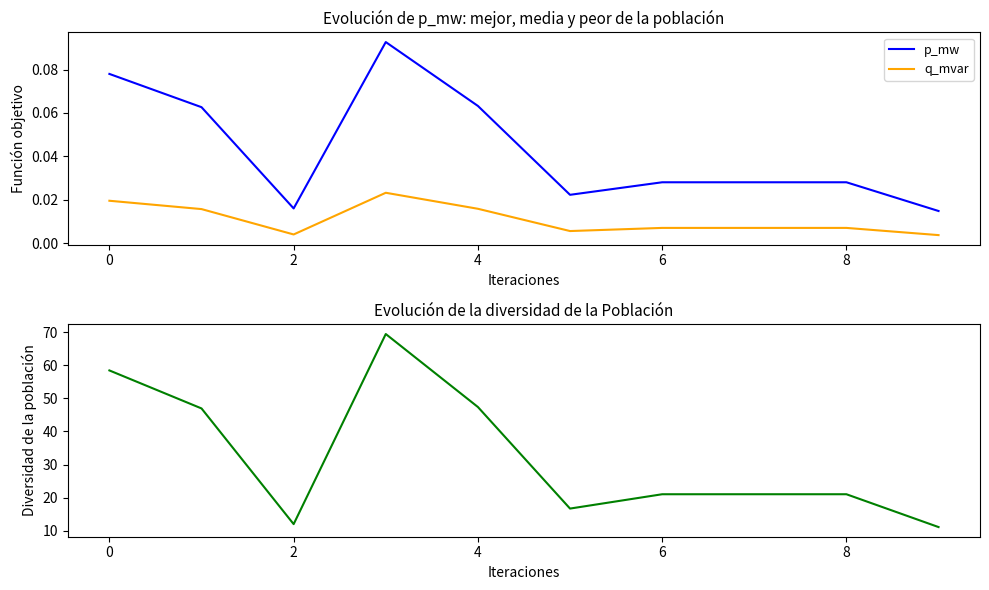

True or false: q_mvar and p_mw cross at least once.

False